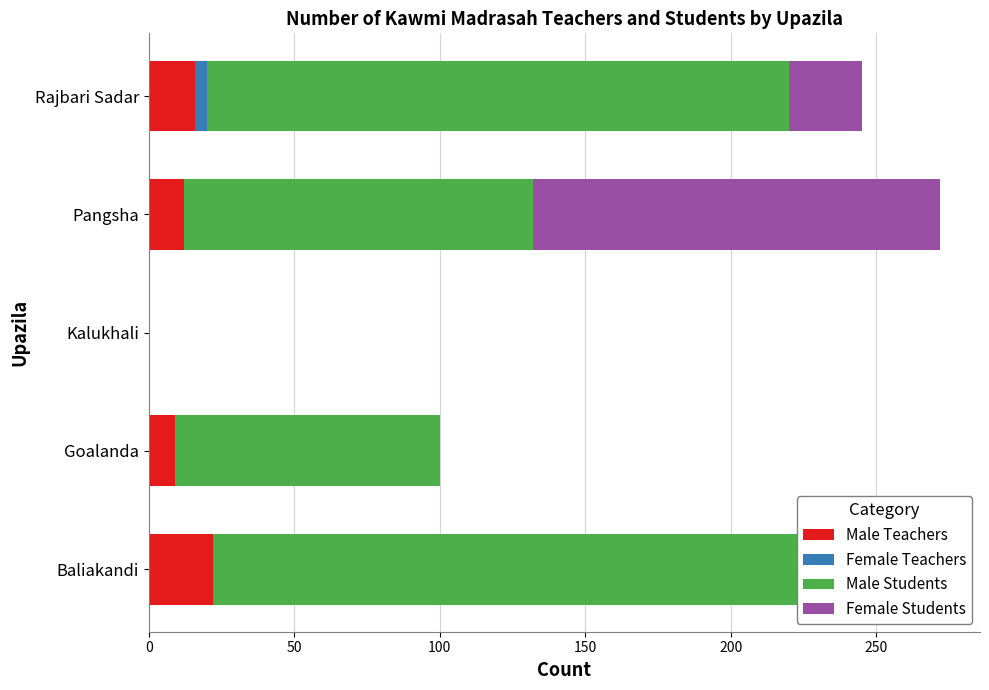

List the series in order of their peak value, highest first.

Male Students, Female Students, Male Teachers, Female Teachers